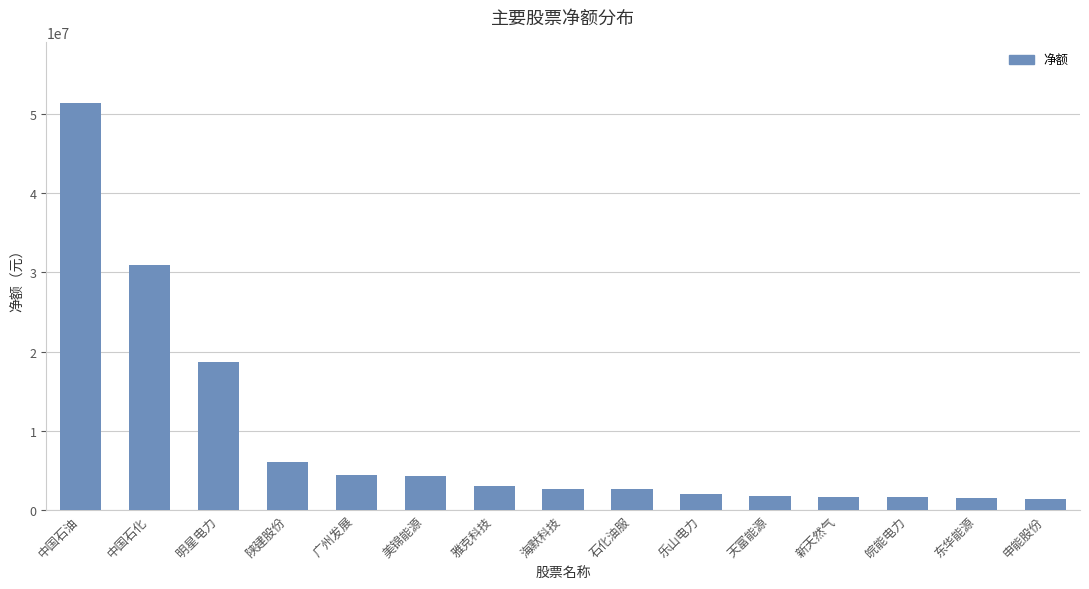

What is the maximum value shown in the chart?

51296710